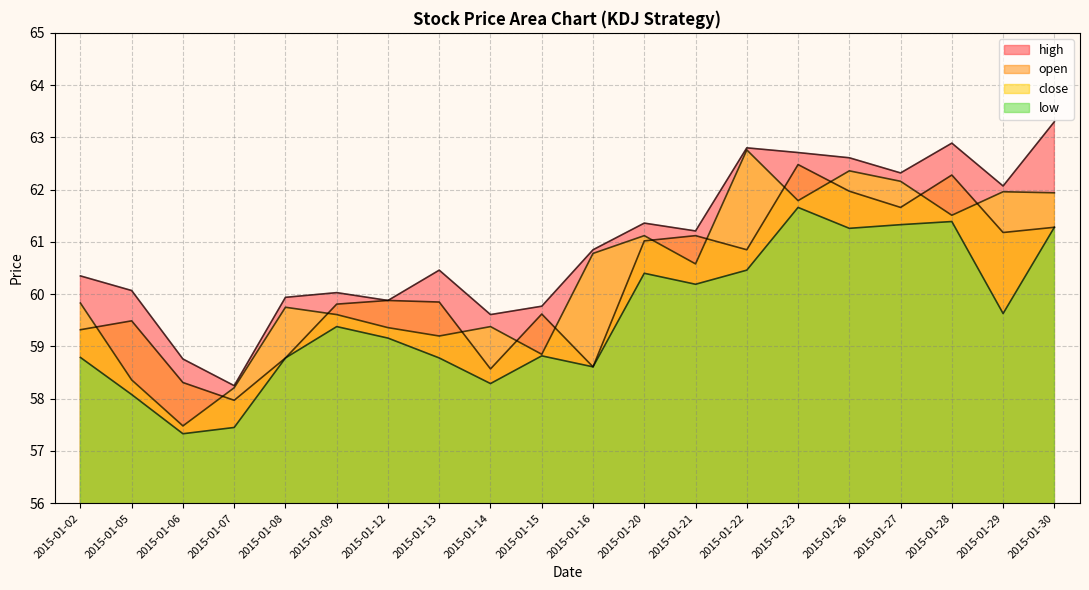

What is the difference between the open values at 2015-01-26 and 2015-01-15?

2.4